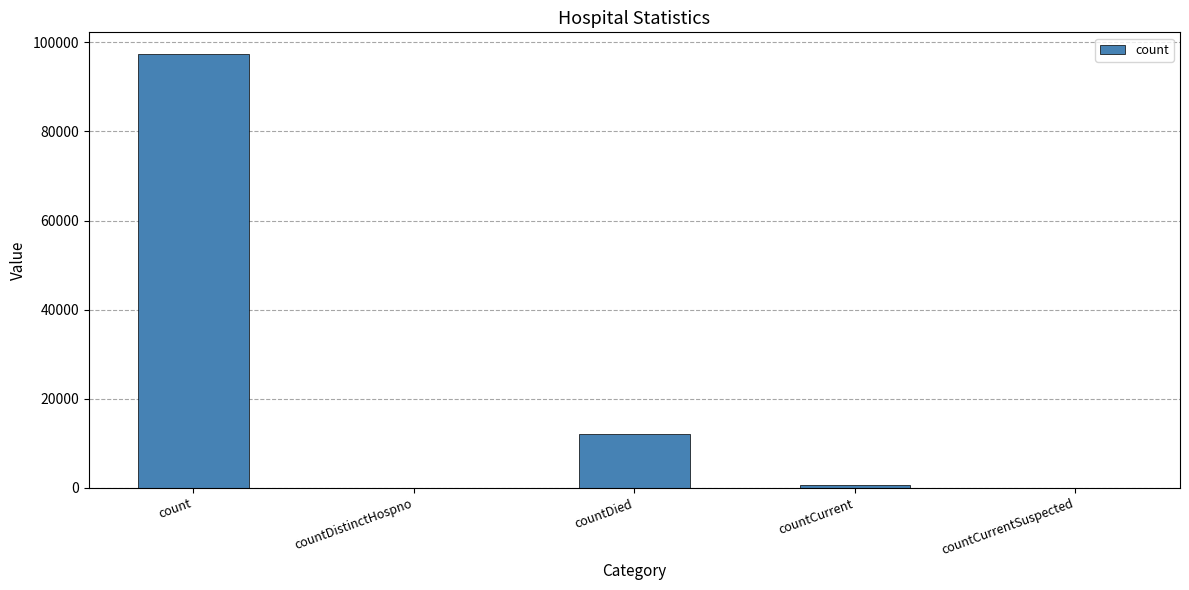

What is the sum of the values at countDied and count?

109440